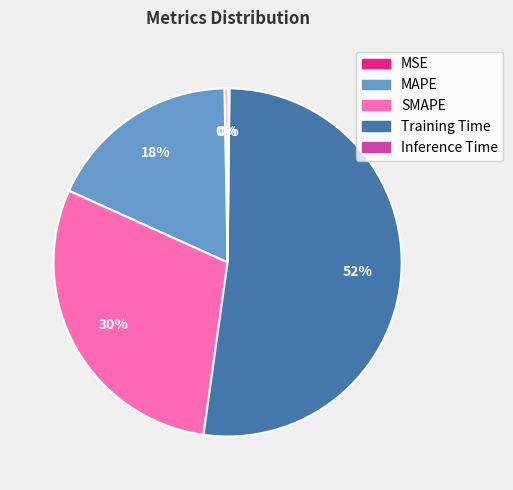

The SMAPE slice represents 36% of the pie. True or false?

False